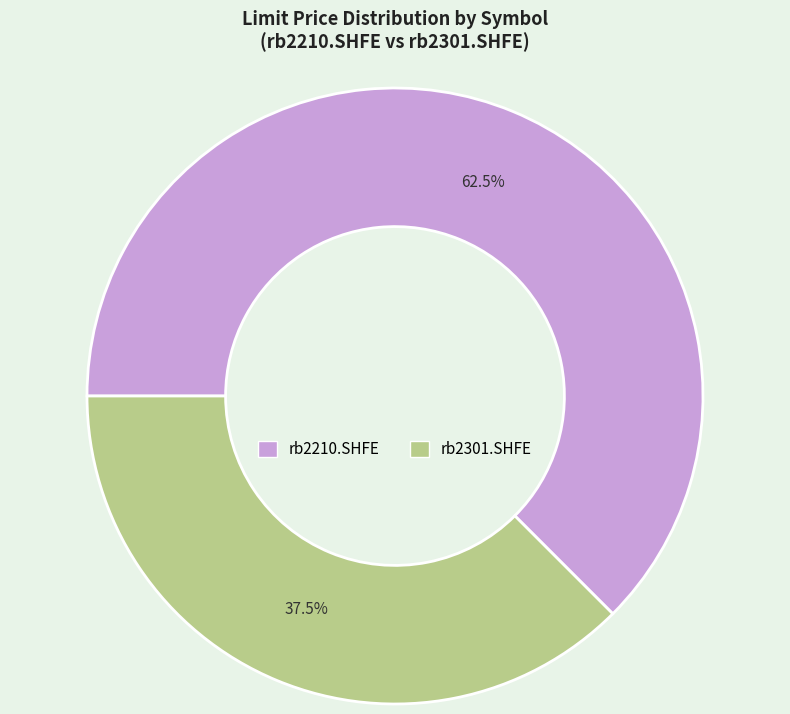

What percentage do rb2301.SHFE and rb2210.SHFE together represent?

100.0%